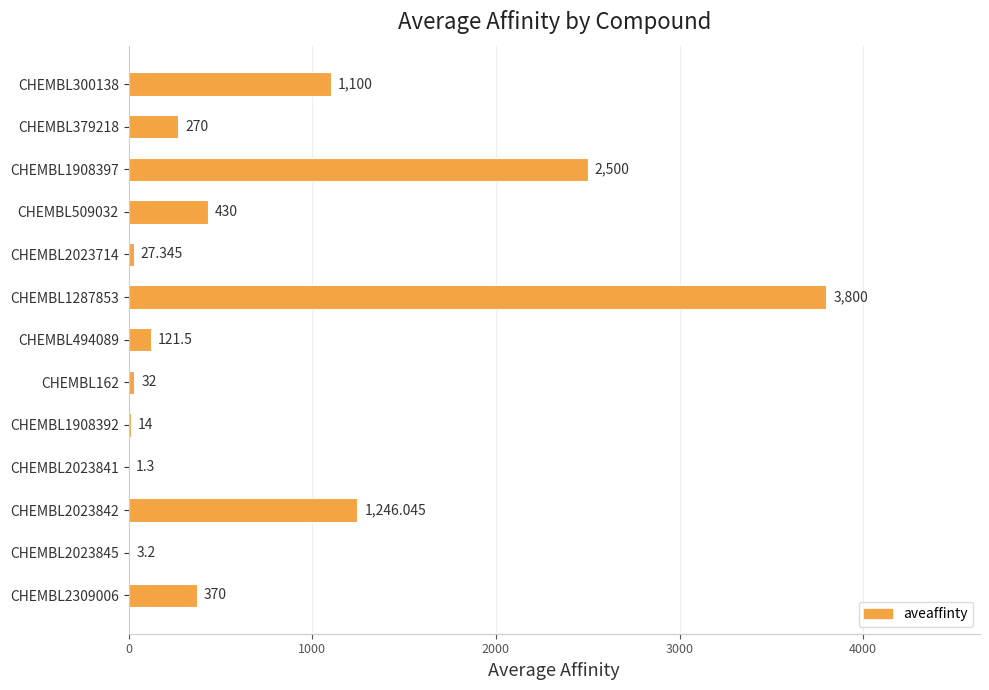

How many bars are there in total?

13